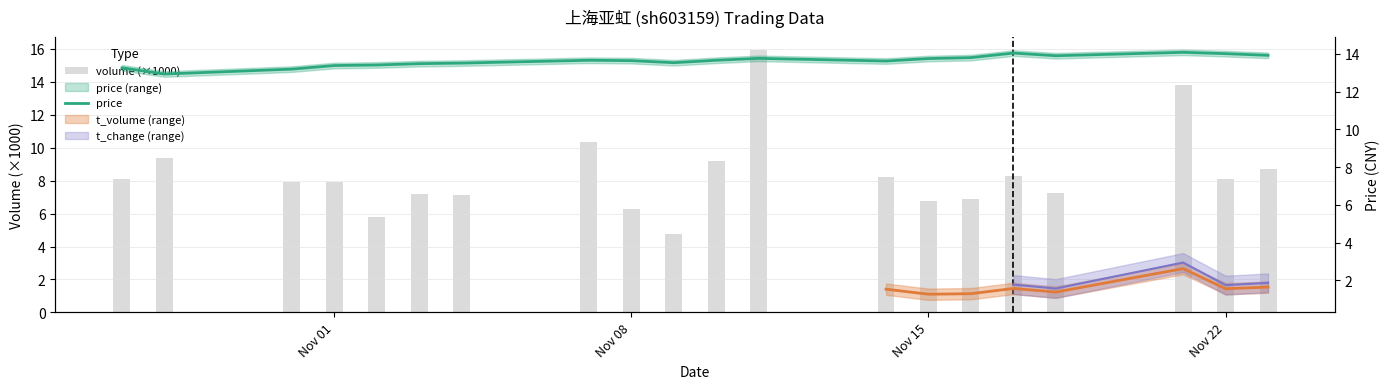

What is the minimum value for volume (×1000)?

4.8